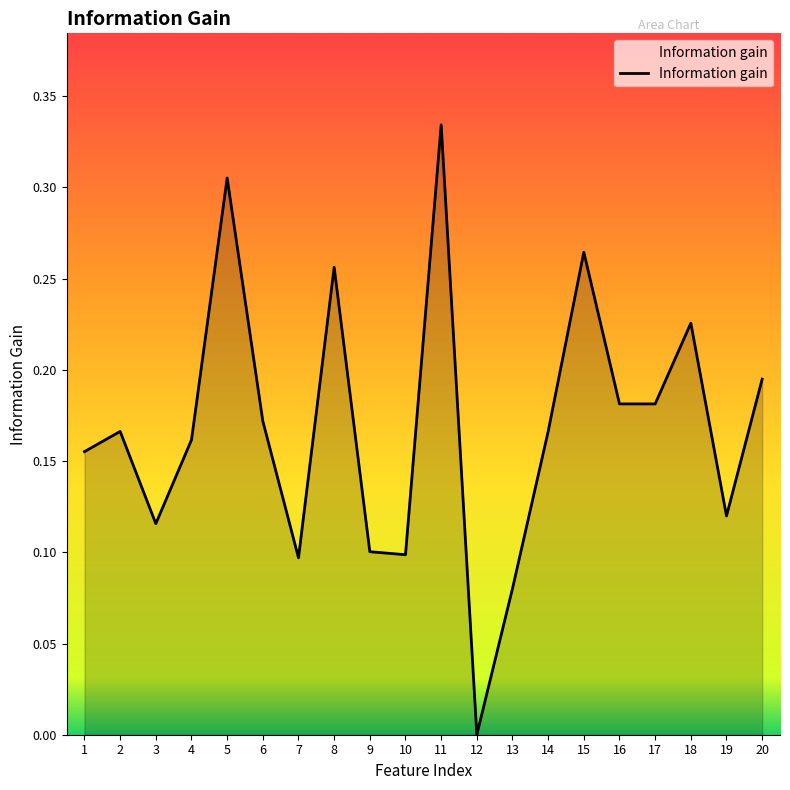

The value at 4 is 0.3. True or false?

False